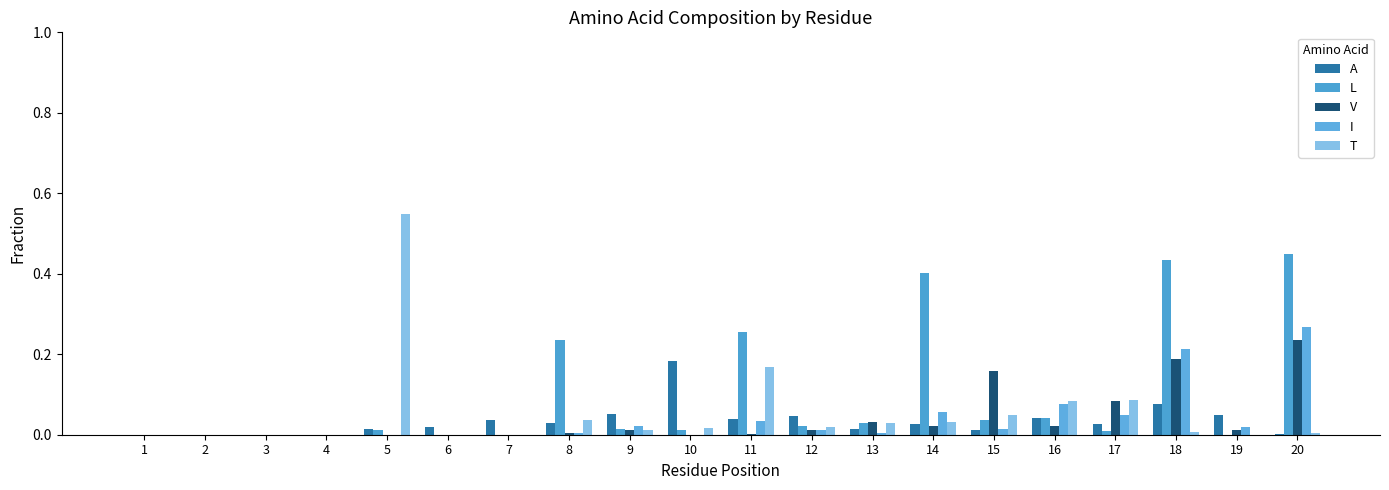

Between 11 and 3, which is larger?

11